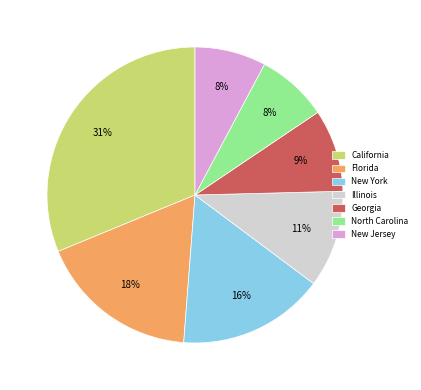

The Illinois slice represents 11% of the pie. True or false?

True